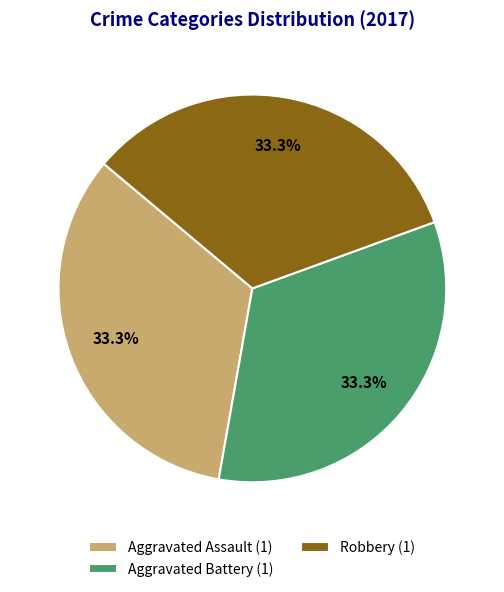

To the nearest percent, what is the difference between the largest and smallest slice percentages?

0%